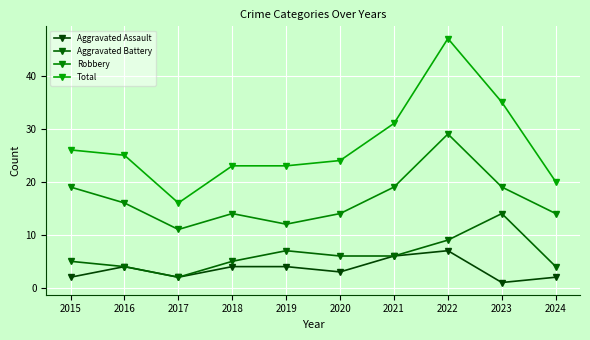

True or false: Robbery has more than 0 points higher than both neighbors.

True